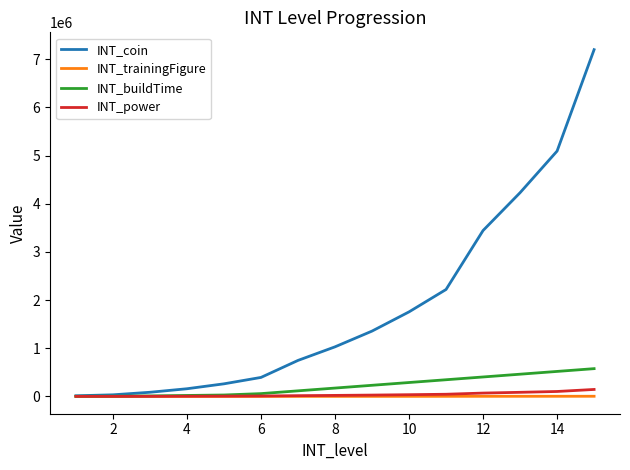

Which series has the widest spread of values?

INT_coin